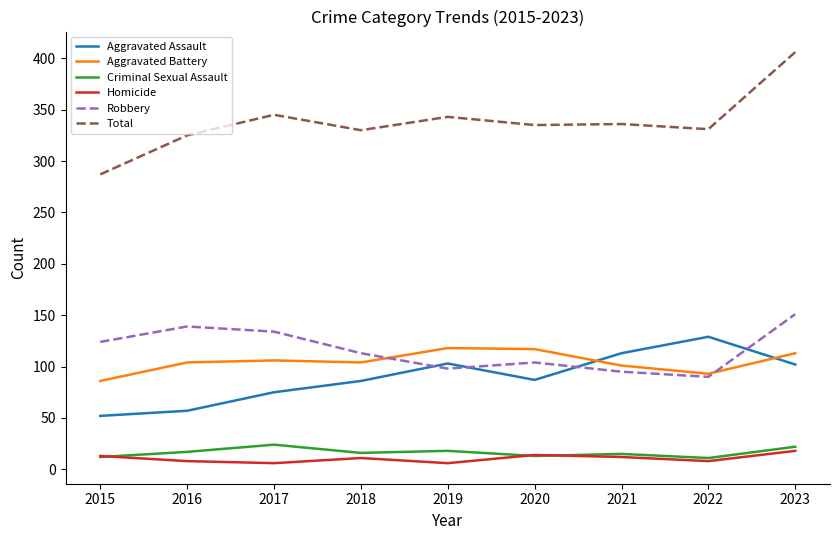

Where do Aggravated Assault and Aggravated Battery first cross each other?

2020 and 2021